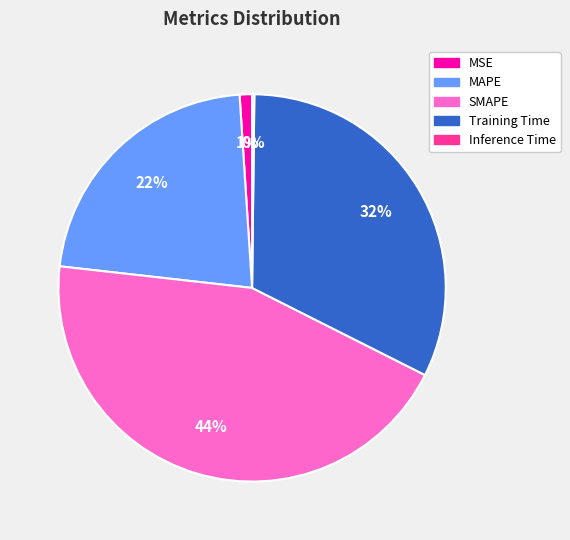

To the nearest percent, what portion does MAPE represent?

22%